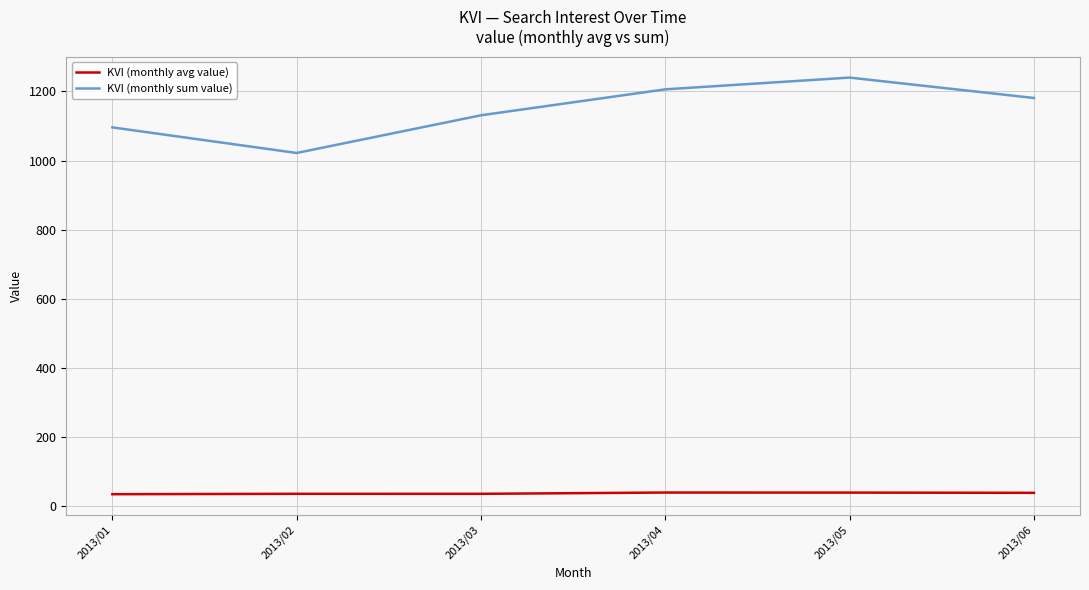

At how many categories does at least one series exceed 457?

6